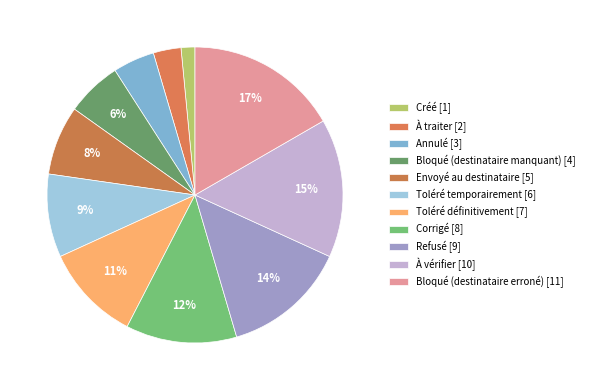

Which slice is the largest?

Bloqué (destinataire erroné)